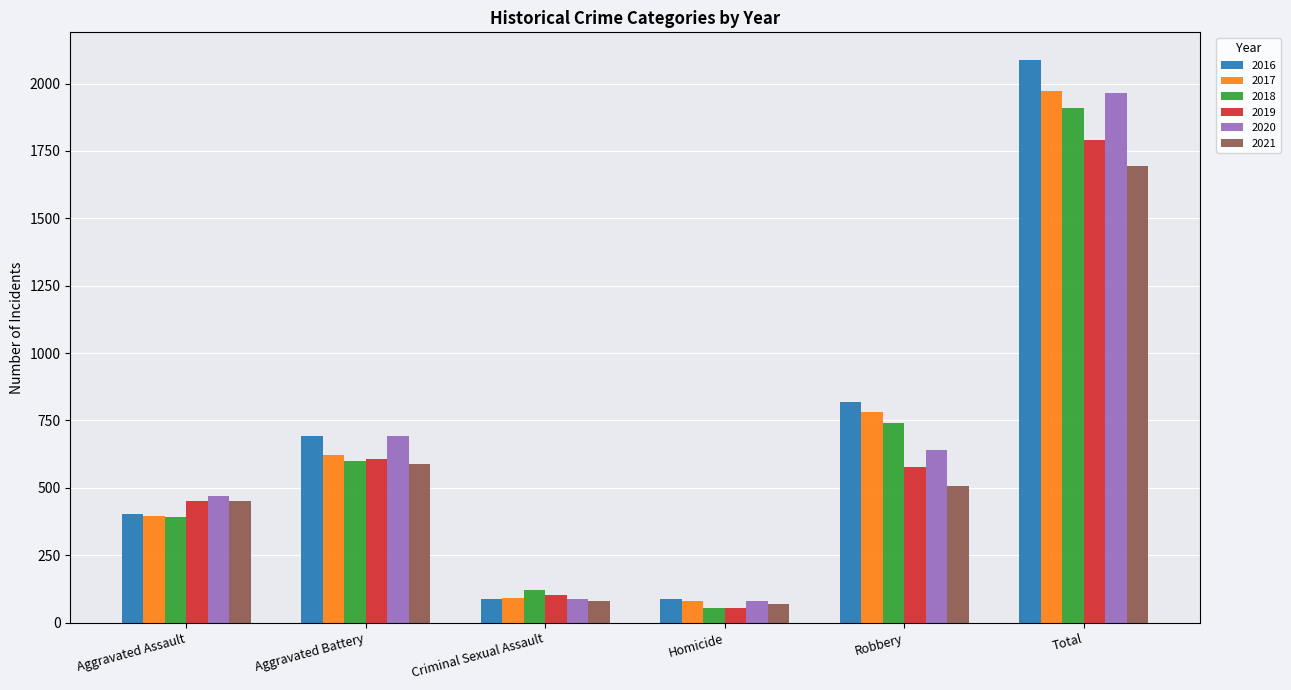

Where is 2017 nearest to the value 1026?

Robbery